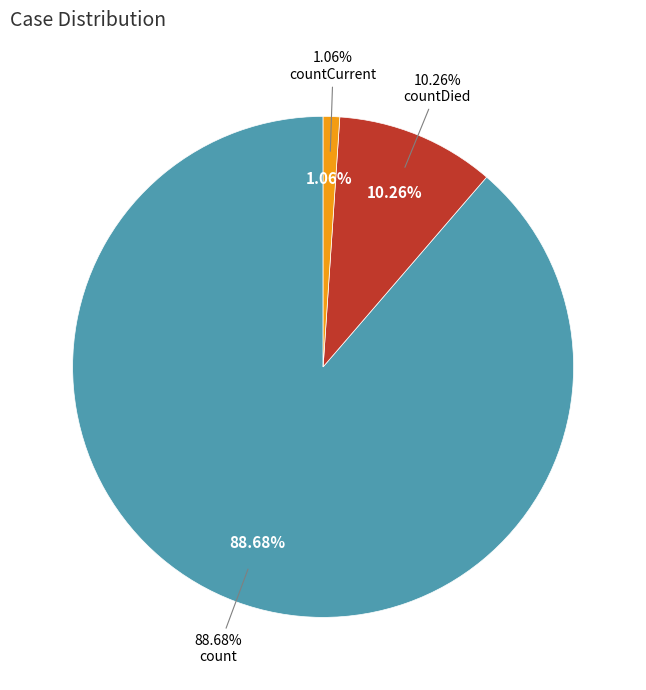

To the nearest percent, what is the difference between the largest and smallest slice percentages?

88%